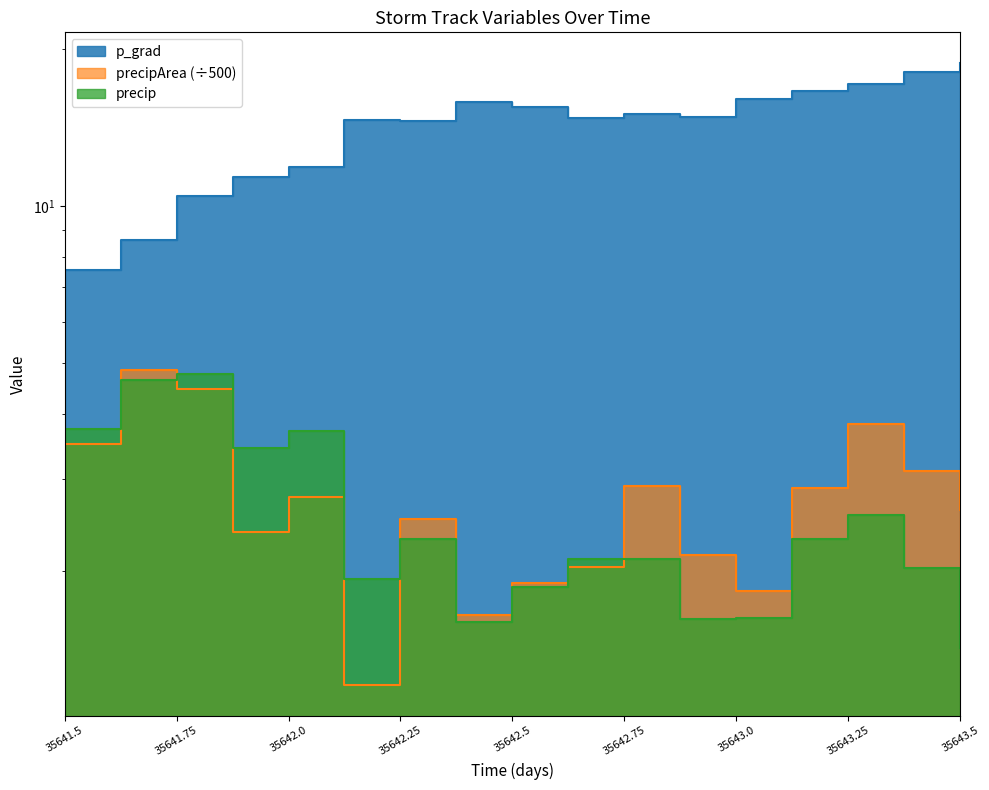

At which category does the chart reach its minimum across all series?

35642.125